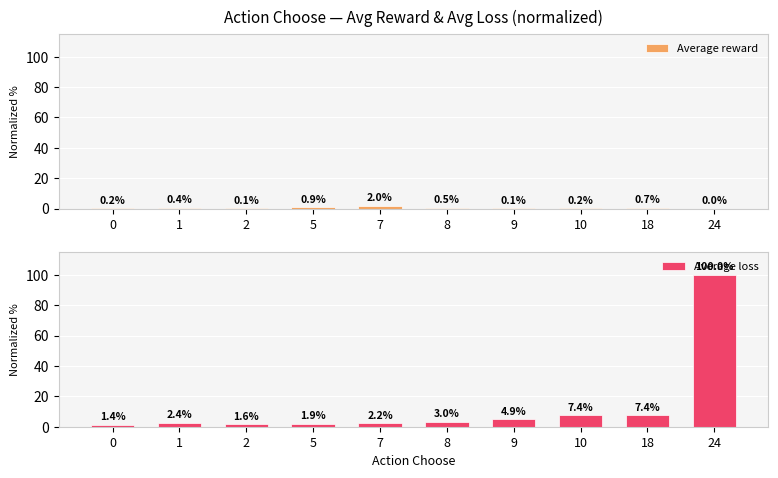

True or false: Average reward has a value of 0.2 at 8.

False